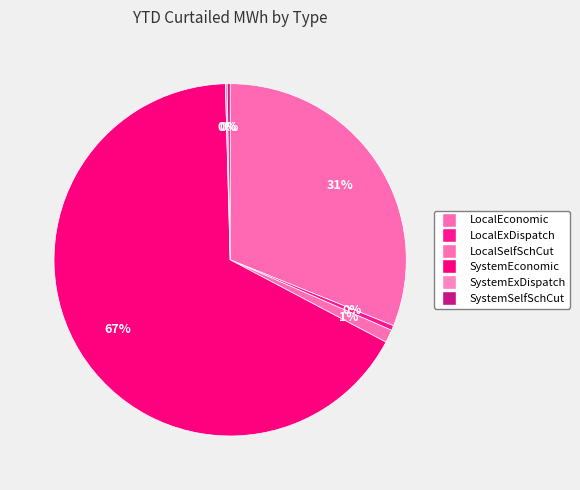

Does any single category account for the majority?

Yes